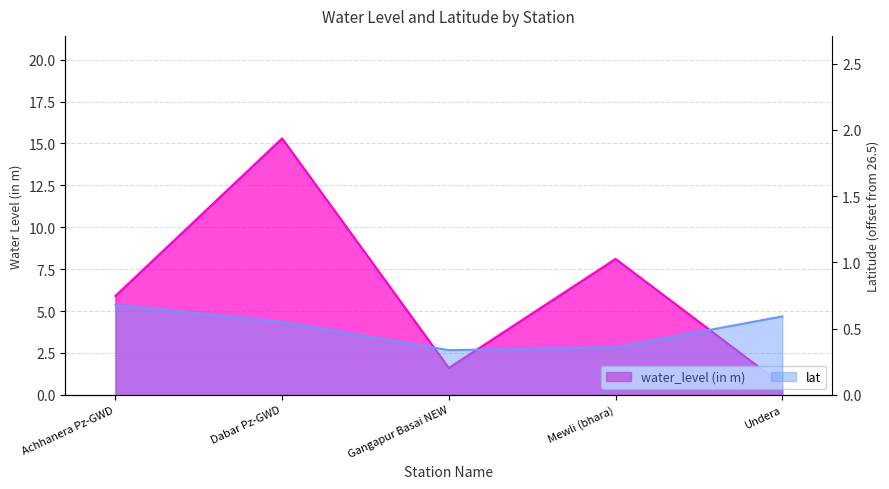

At which category does the chart reach its peak across all series?

Dabar Pz-GWD